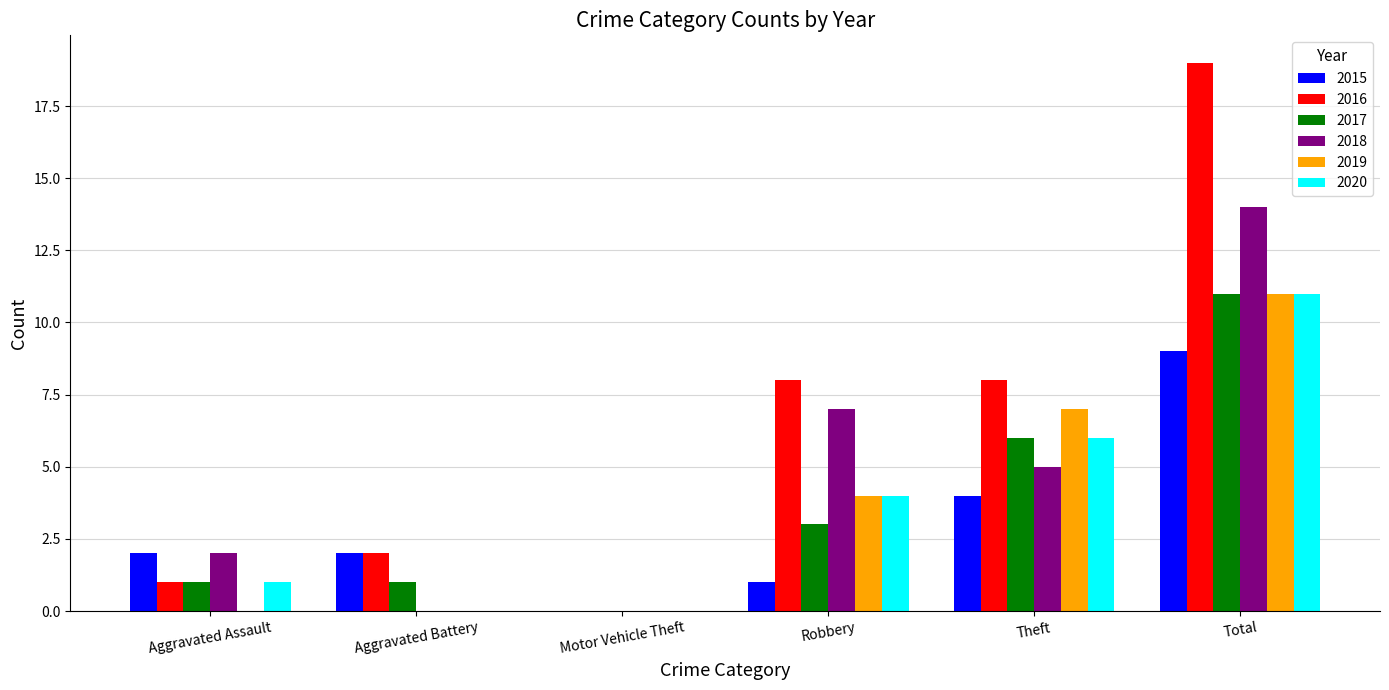

Which category has the highest value across all series?

Total